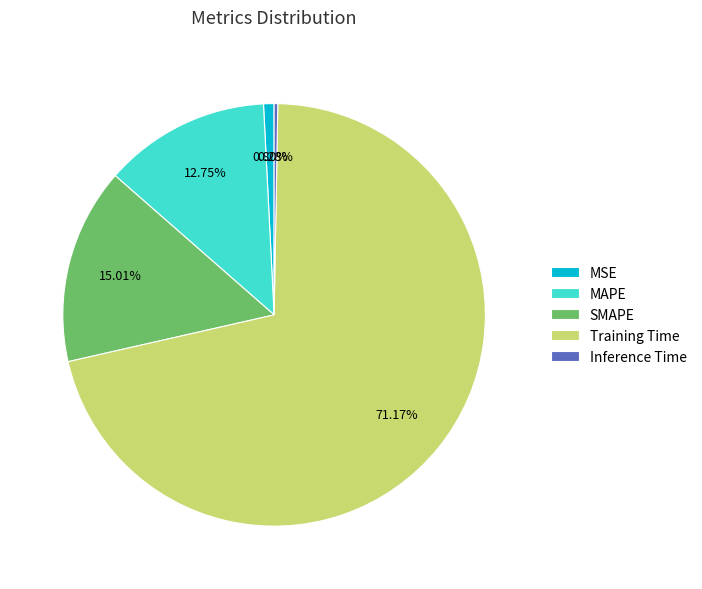

The Inference Time slice represents 0% of the pie. True or false?

True